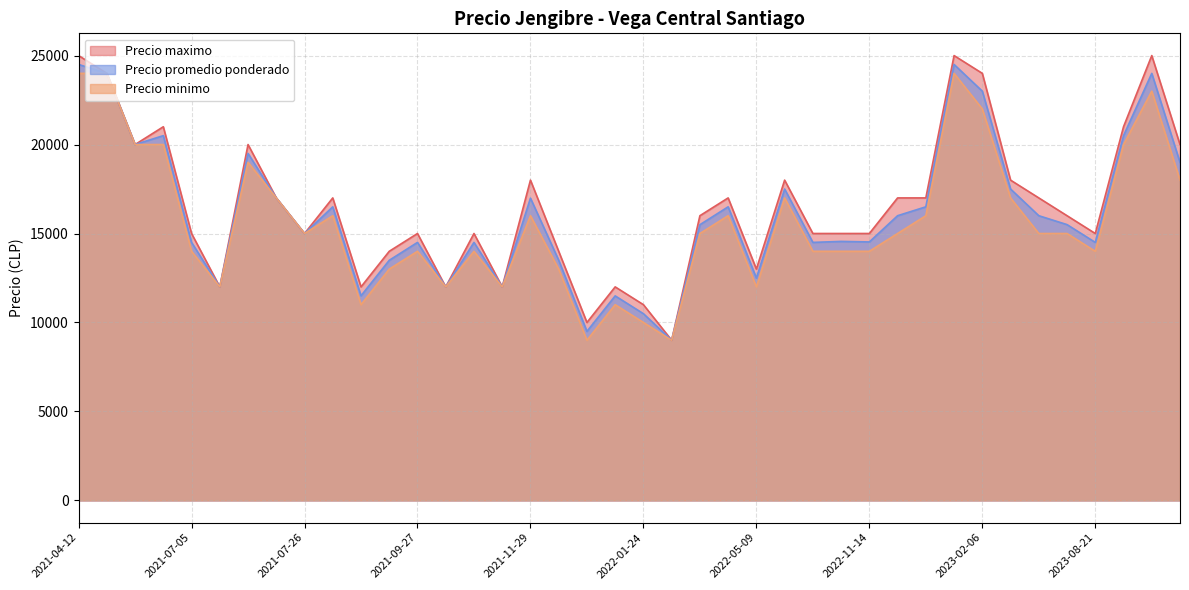

True or false: Precio maximo and Precio minimo intersect in this chart.

False